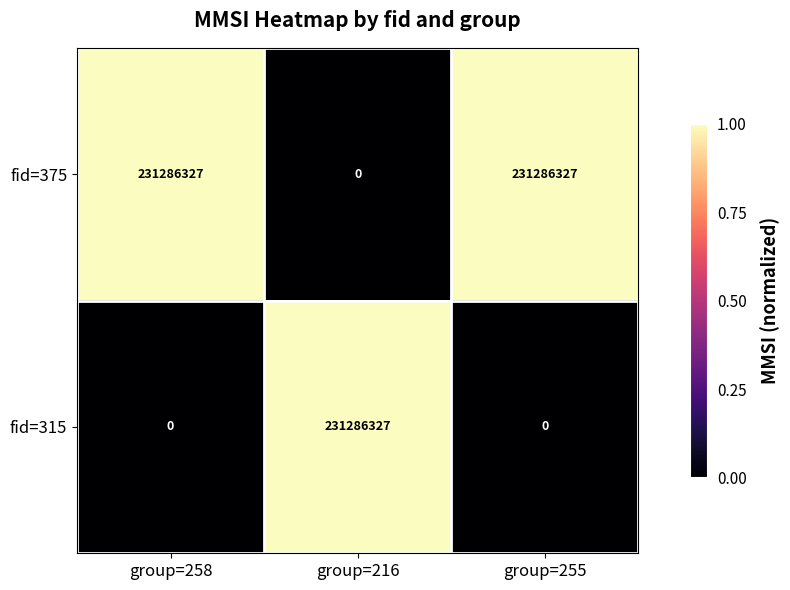

What is the total value across all series at group=255?

231286327